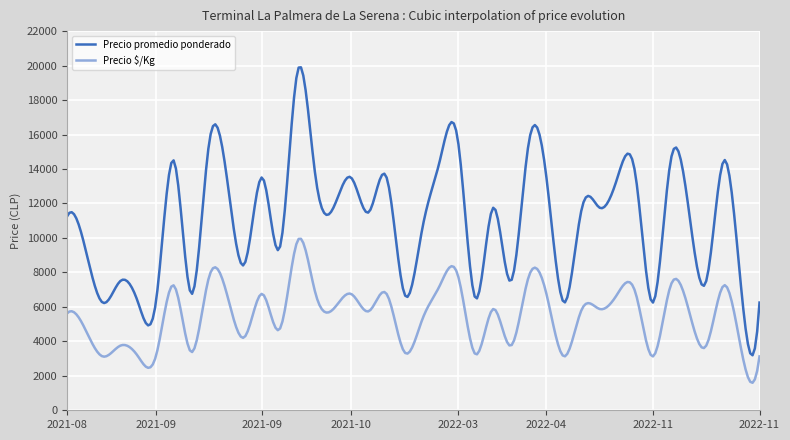

Which series has the widest spread of values?

Precio promedio ponderado